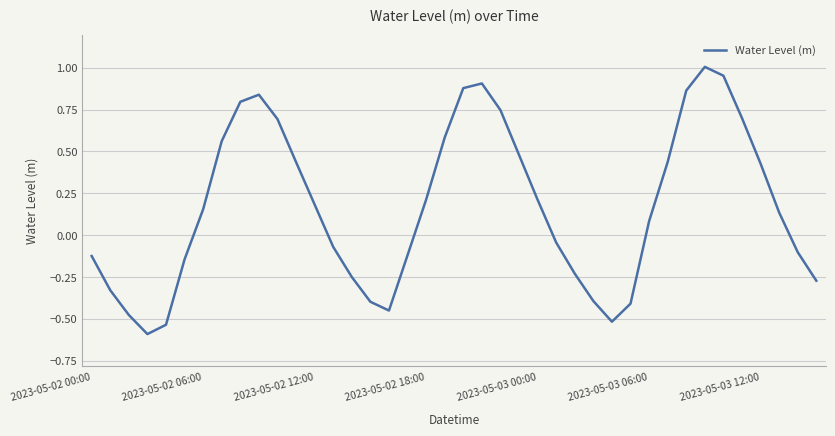

At which label does the data first exceed 0?

2023-05-02 06:00